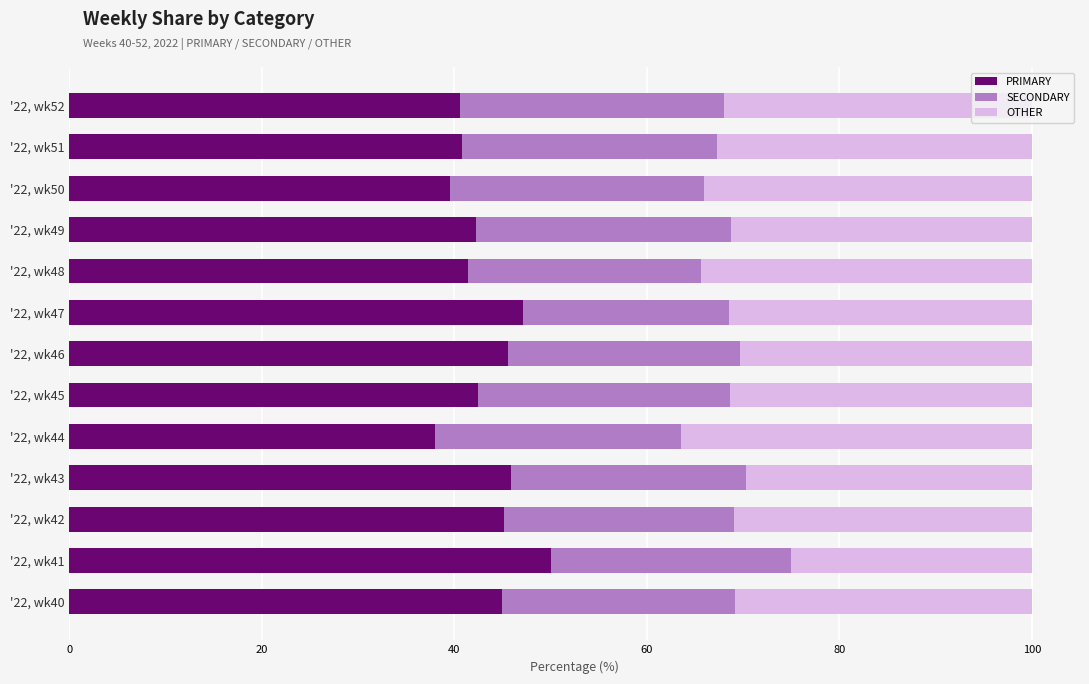

What is the difference between the maximum and minimum values in the PRIMARY series?

12.0